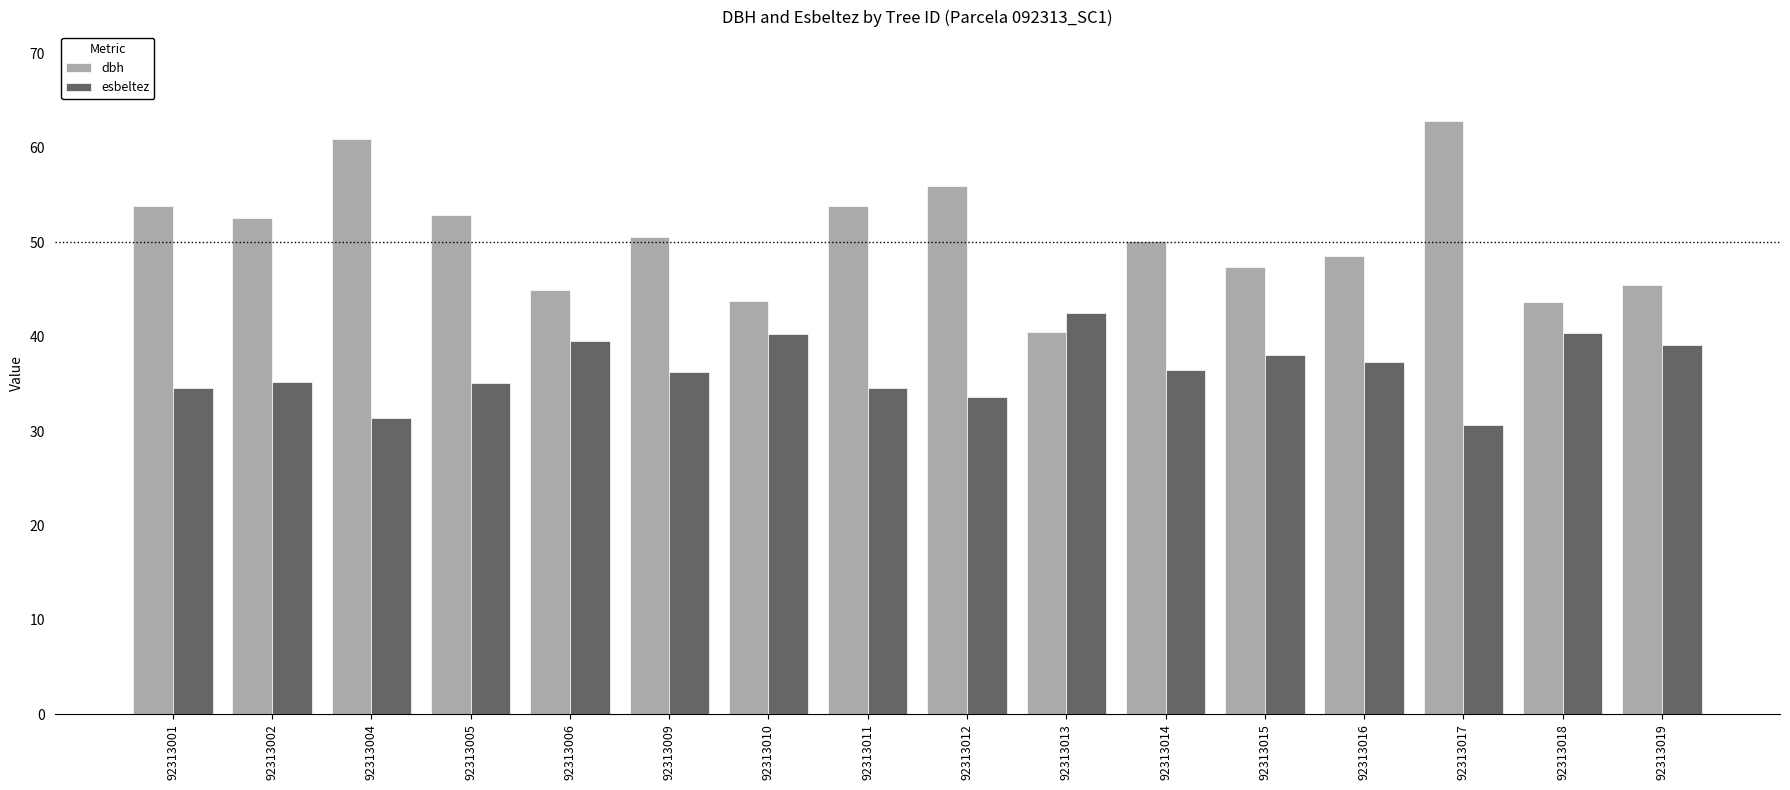

Count the number of categories in the chart.

16